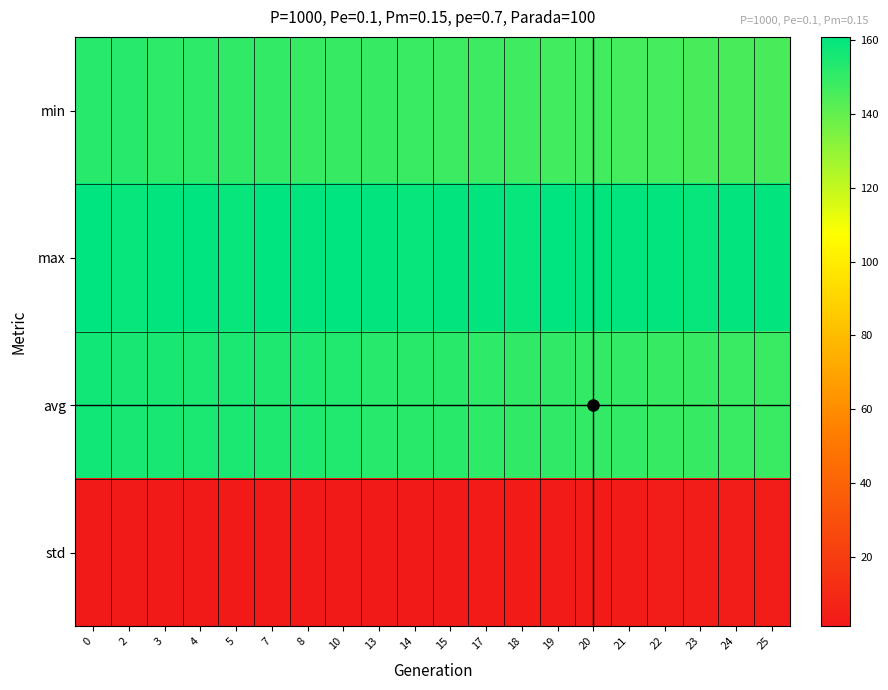

Which has a higher value, 7 or 4?

4